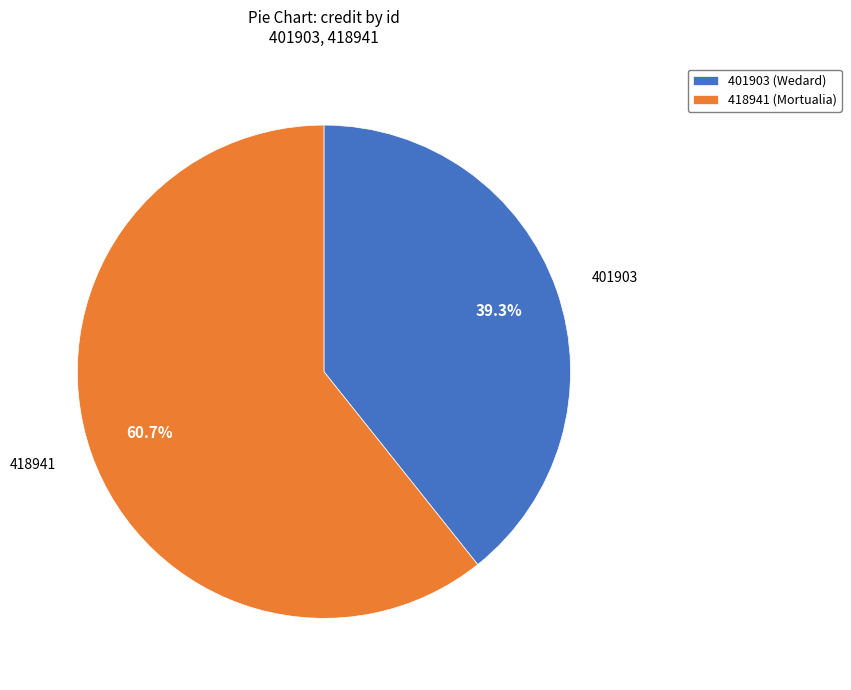

Count the number of slices in the pie.

2